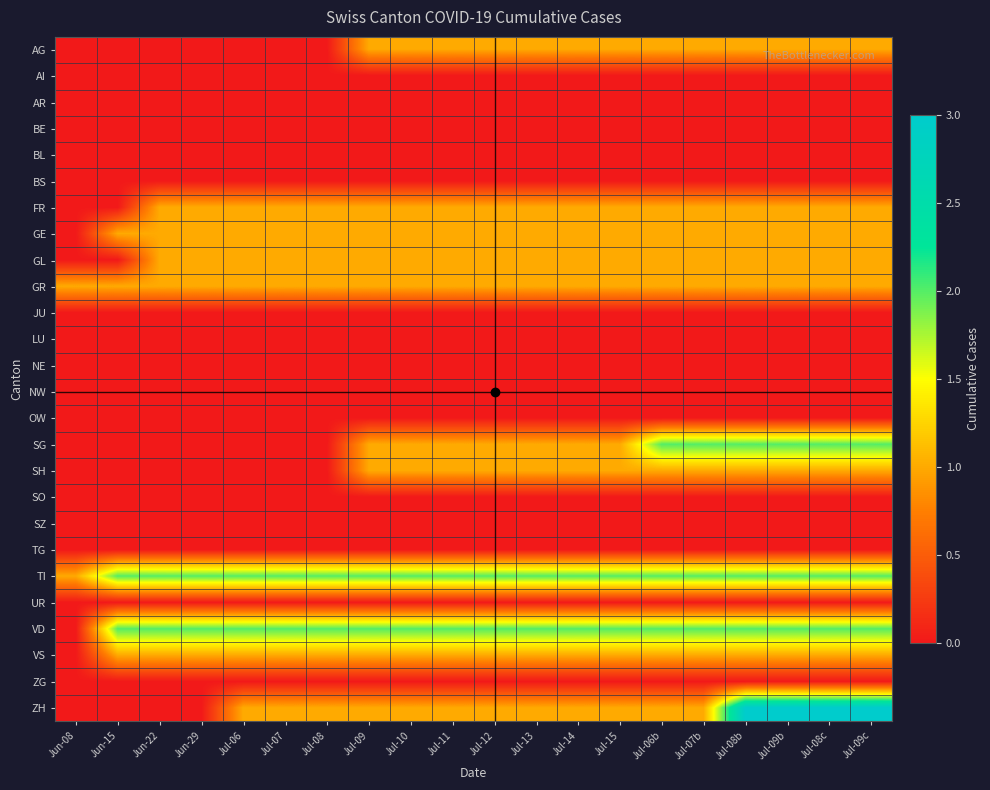

List the series in order of their peak value, highest first.

ZH, SG, TI, VD, AG, FR, GE, GL, GR, SH, VS, AI, AR, BE, BL, BS, JU, LU, NE, NW, OW, SO, SZ, TG, UR, ZG